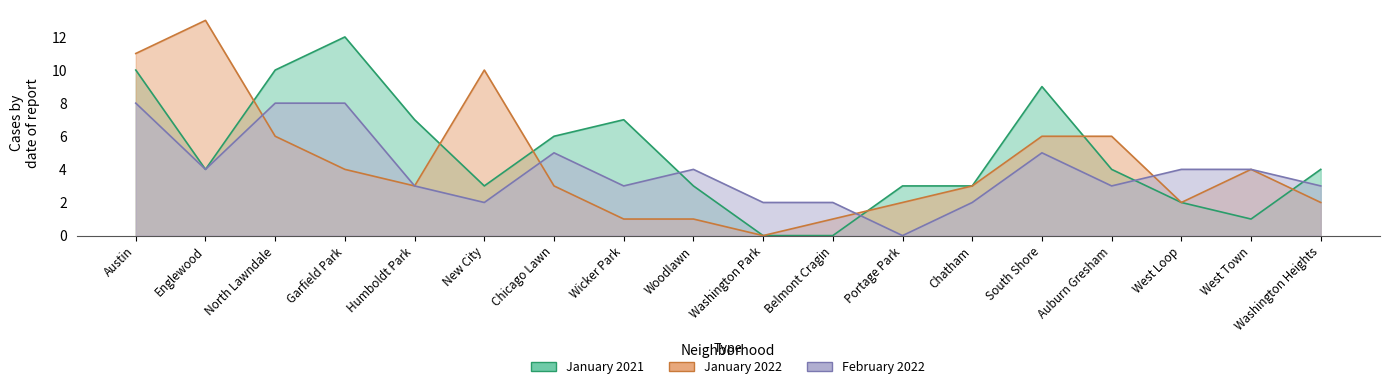

What is the sum of all January 2021 values?

88